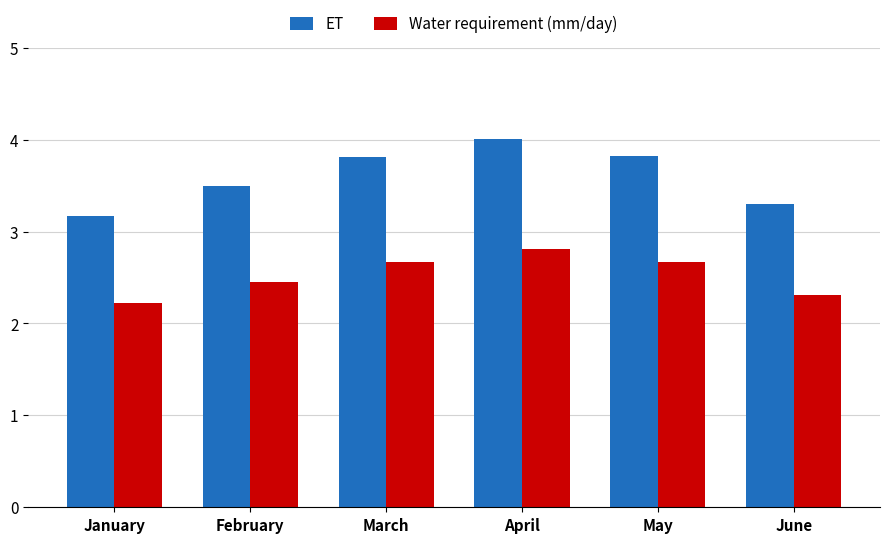

List the series in order of their overall mean, lowest first.

Water requirement (mm/day), ET